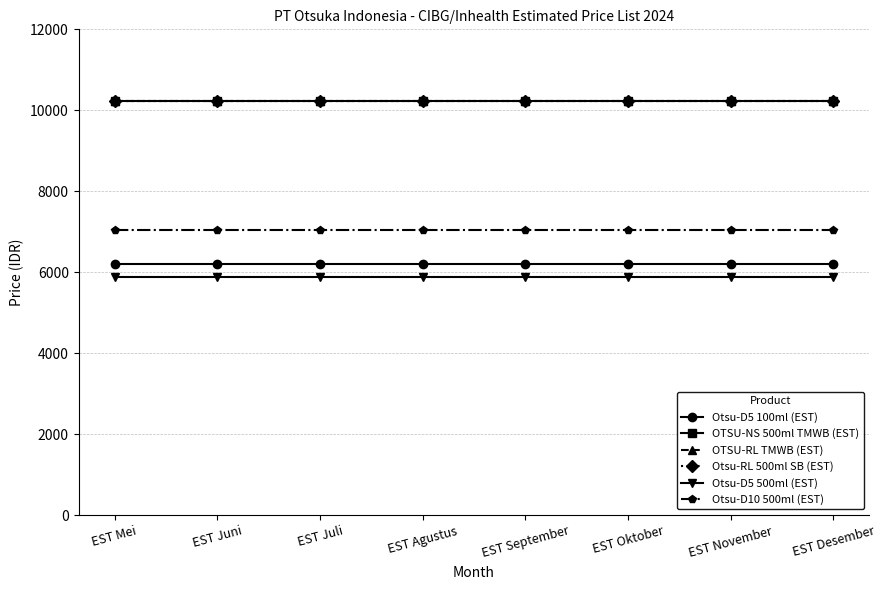

Is it true that OTSU-RL TMWB (EST) equals 15297 at EST Mei?

False